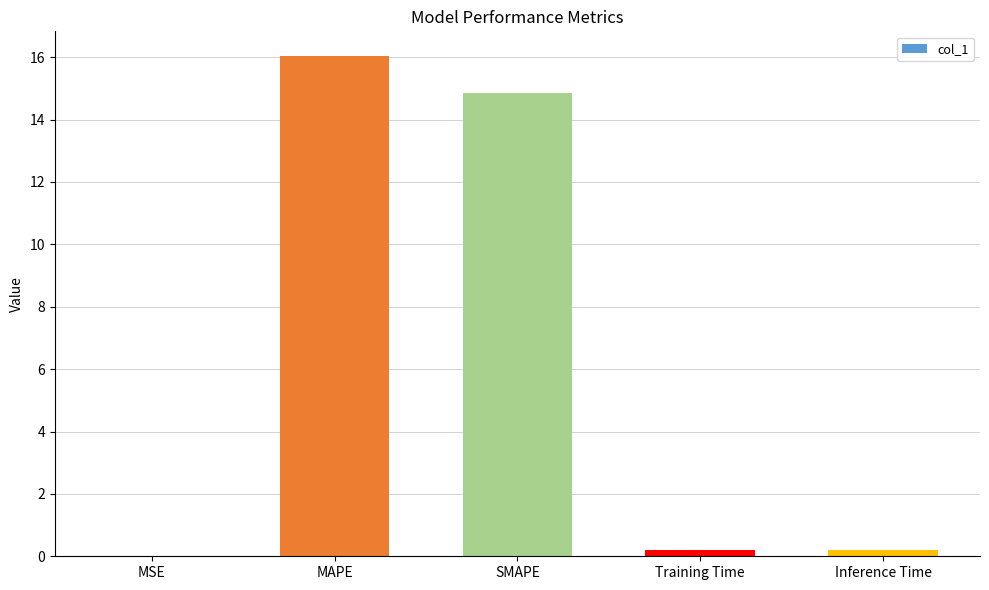

What is the sum of all values?

31.3